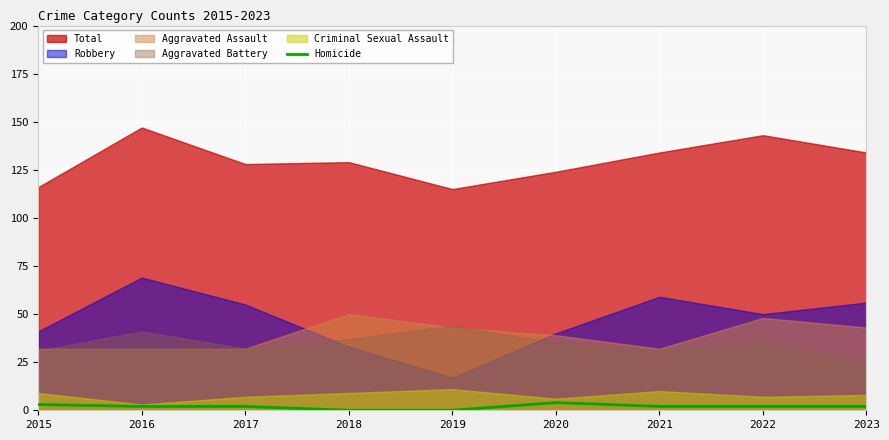

The Homicide series shows 4 at 2020. True or false?

True